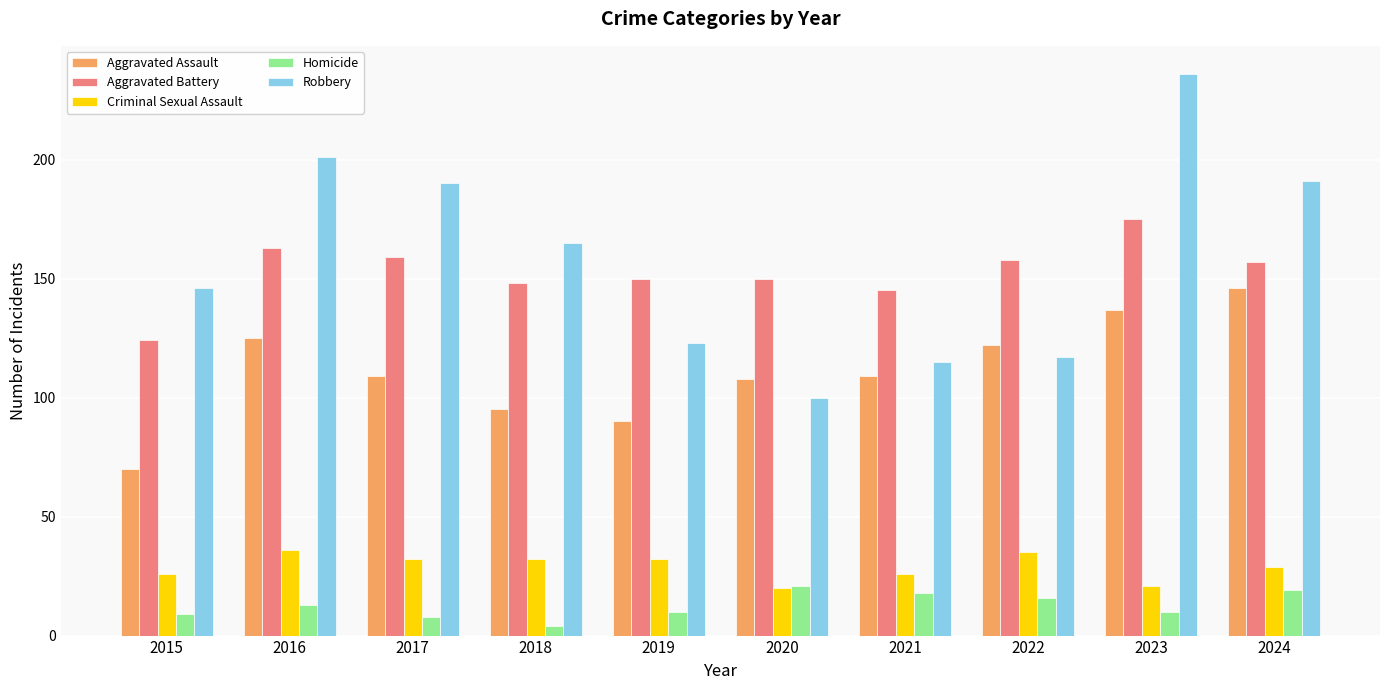

Which category has the lowest value across all series?

2018